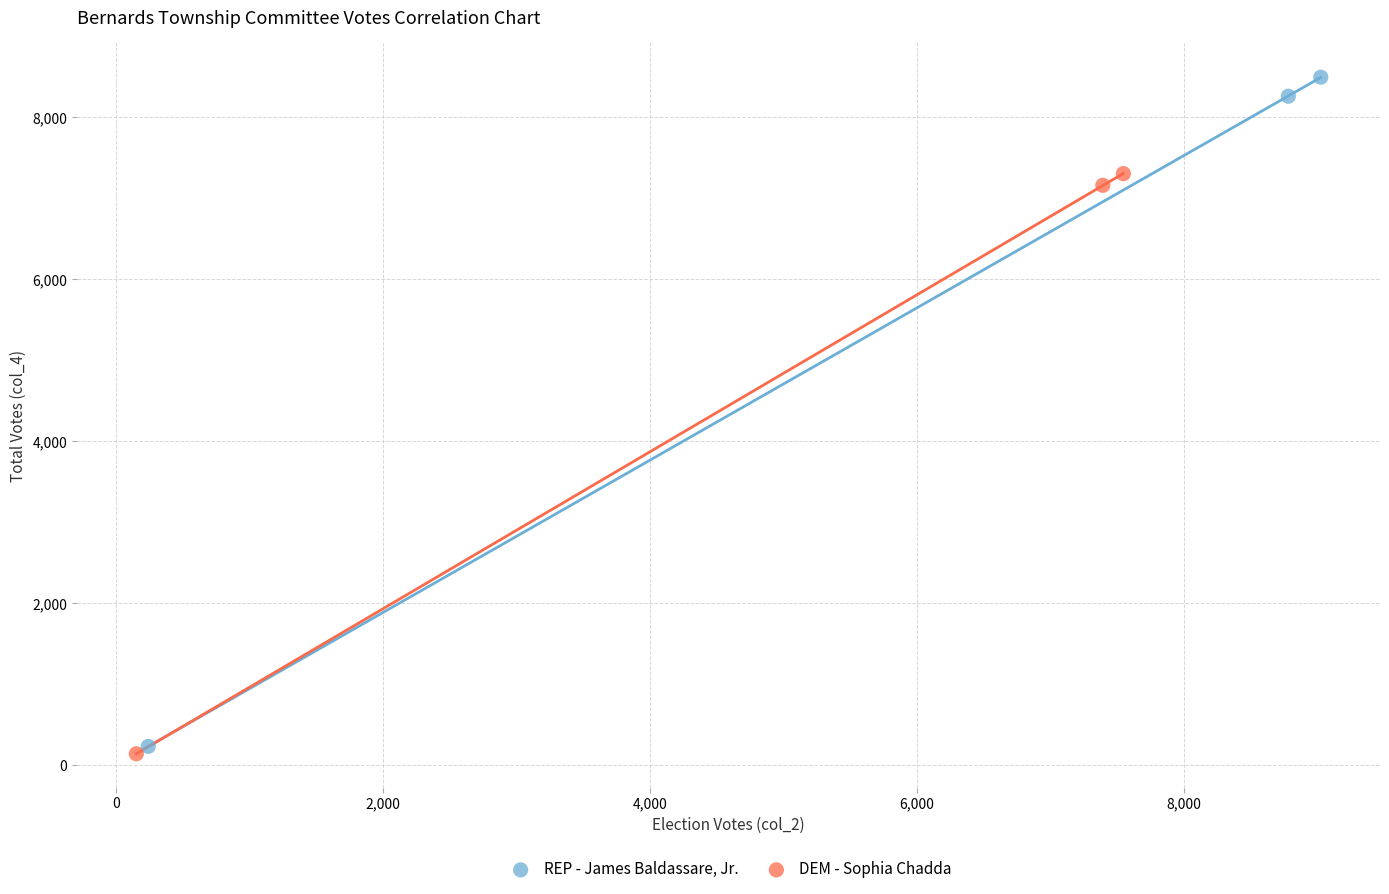

Which series reaches the maximum Y coordinate?

REP - James Baldassare, Jr.